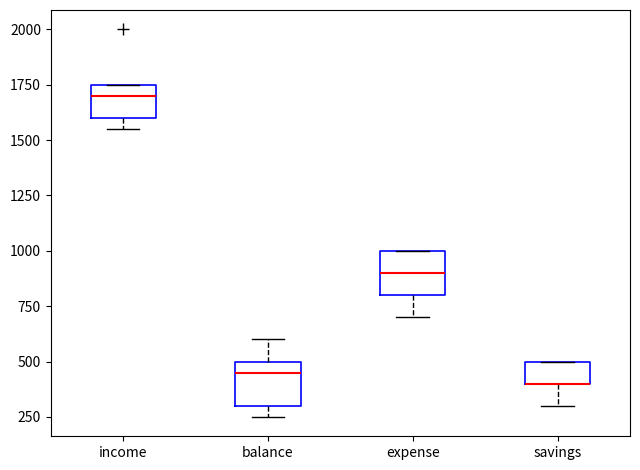

Where is the lower edge of the box for expense on the y-axis? The values are not printed on the chart, so give them approximately, as read against the axis.

800